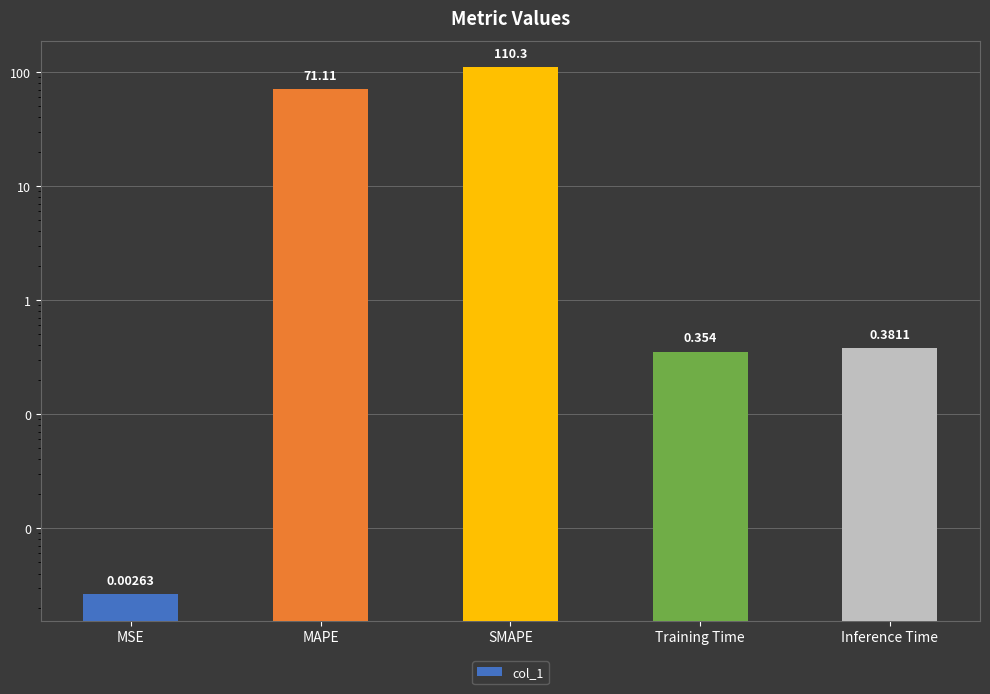

Rank the categories by value from lowest to highest.

MSE, Training Time, Inference Time, MAPE, SMAPE